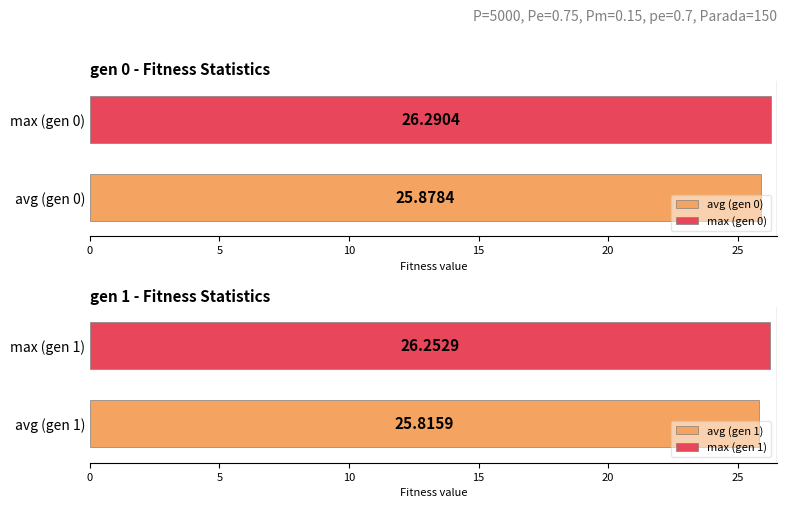

What is the average value of the max series?

26.3